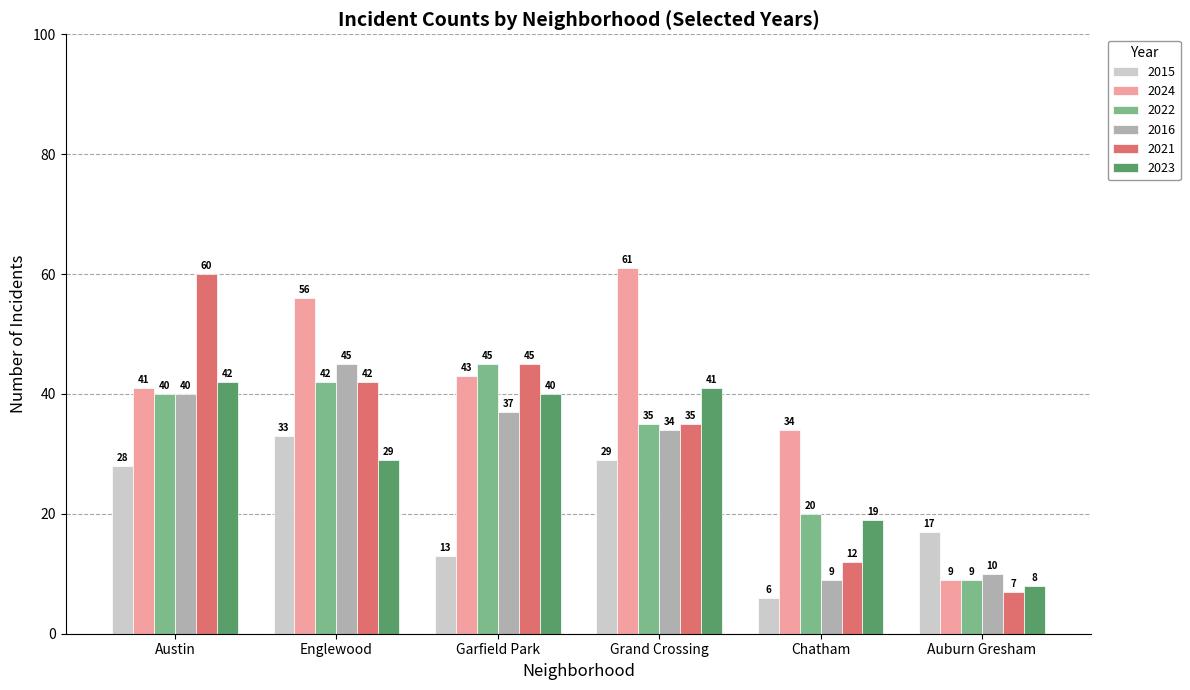

At which label does 2021 first exceed 42?

Austin